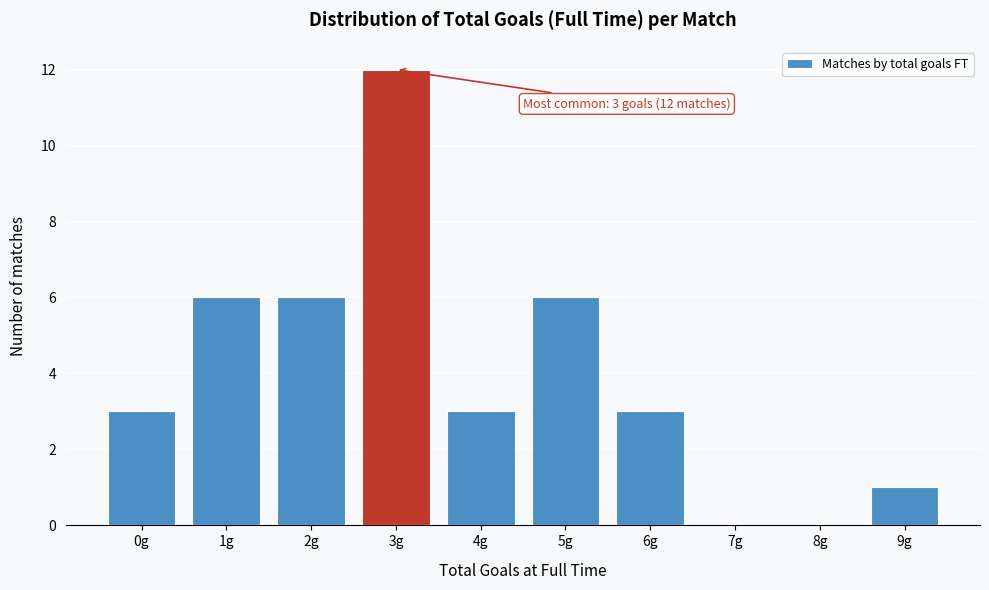

Over which range of the x-axis is the bar tallest?

2.5 to 3.5